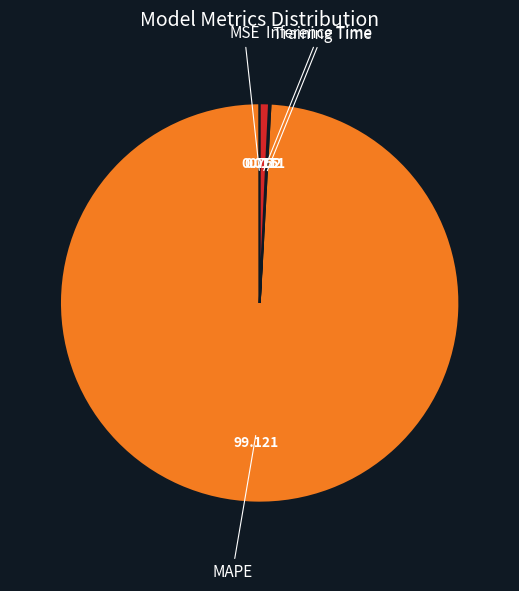

Is there any slice that represents more than half of the pie?

Yes